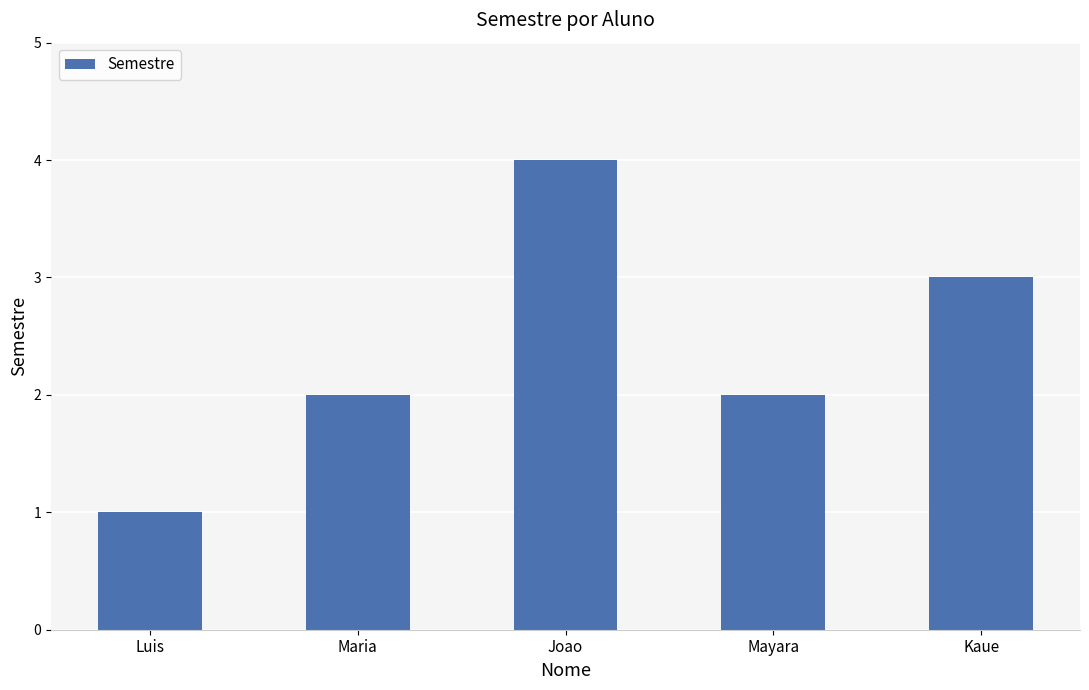

What is the label of the 3rd bar from the left?

Joao